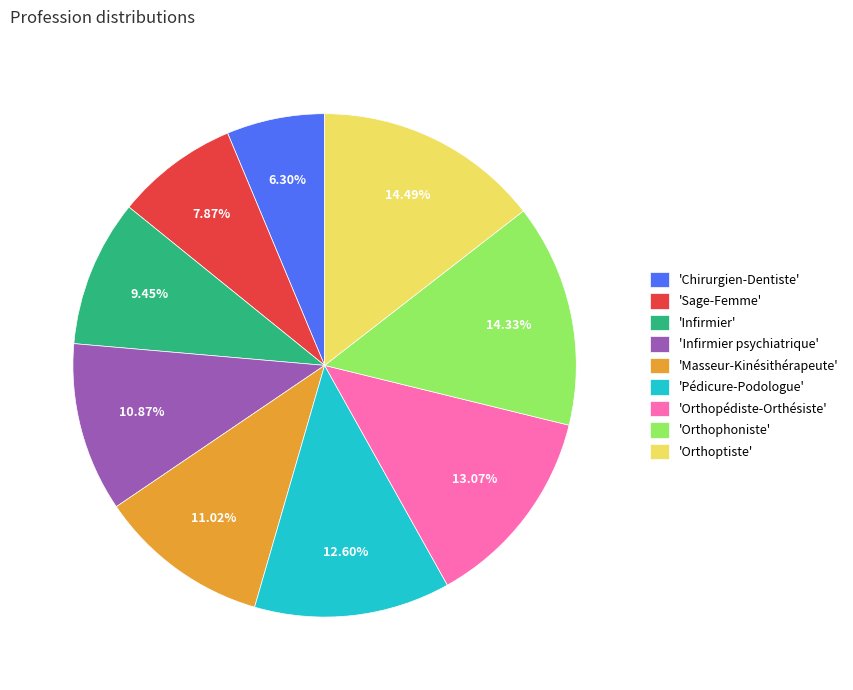

Between 'Pédicure-Podologue' and 'Orthoptiste', which is larger?

'Orthoptiste'